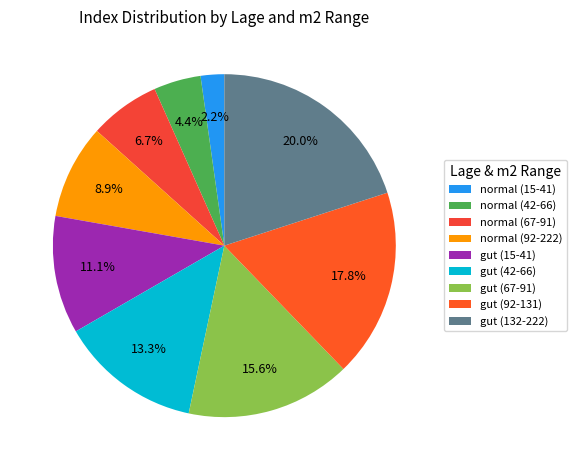

How many segments does this pie chart have?

9